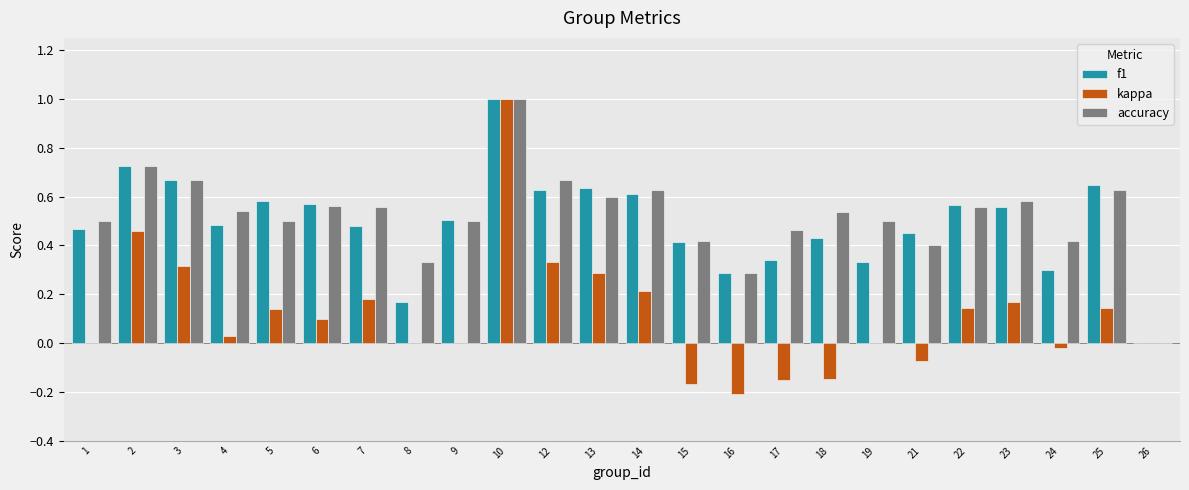

What is the highest value of the f1 series?

1.0